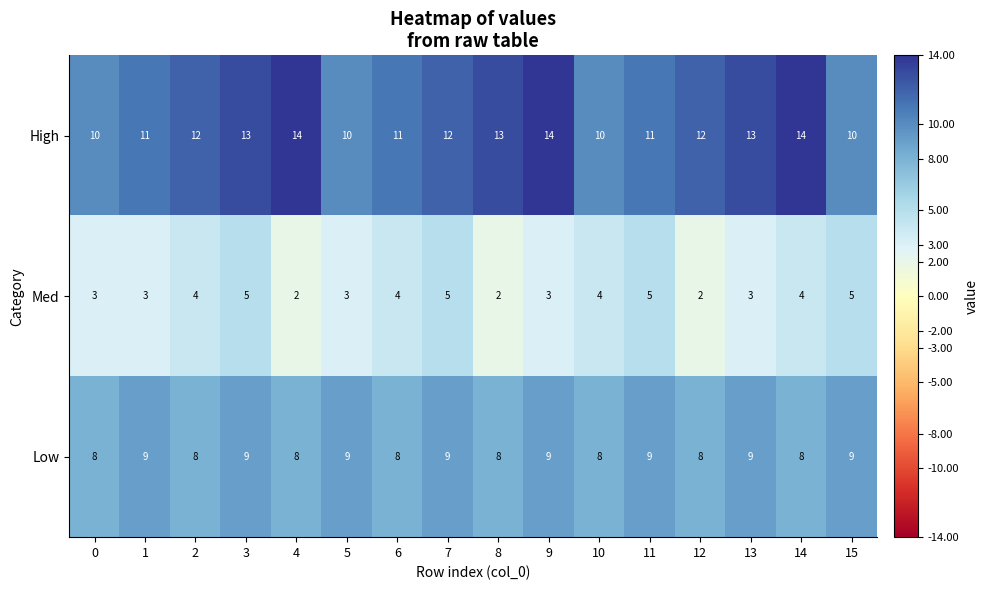

What is the difference between the highest and lowest values at 9?

11